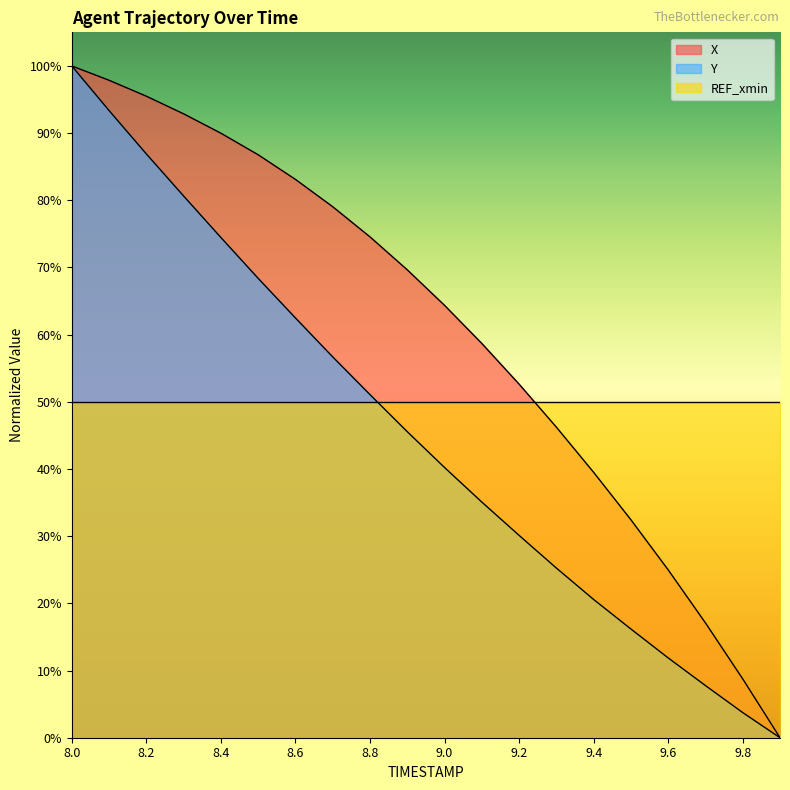

Is it true that X equals 0.9 at 8.4?

True